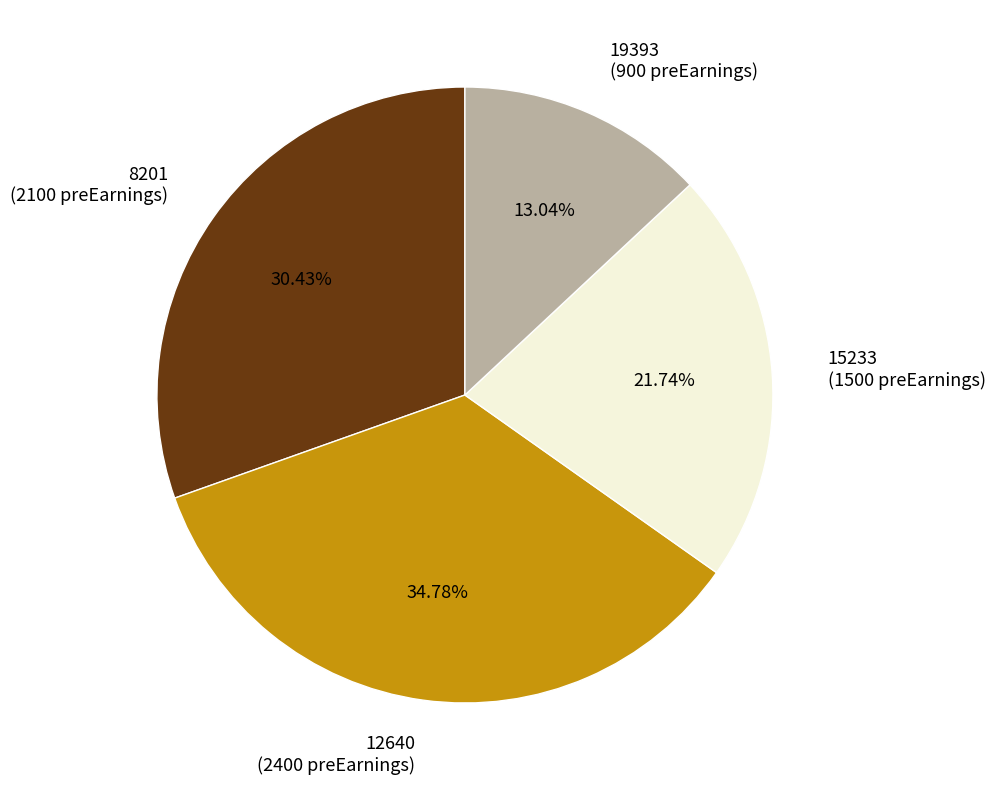

Is the sum of 12640 and 15233 greater than half?

Yes